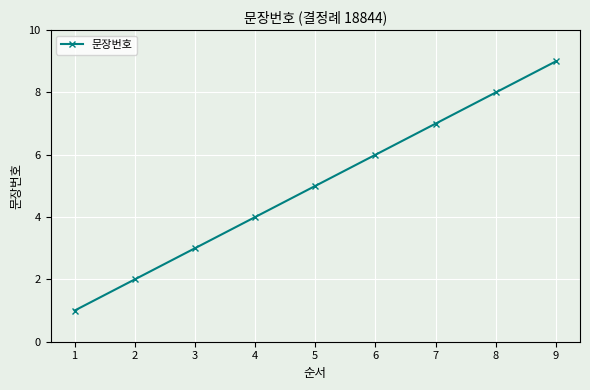

What is the difference between the maximum and minimum values?

8